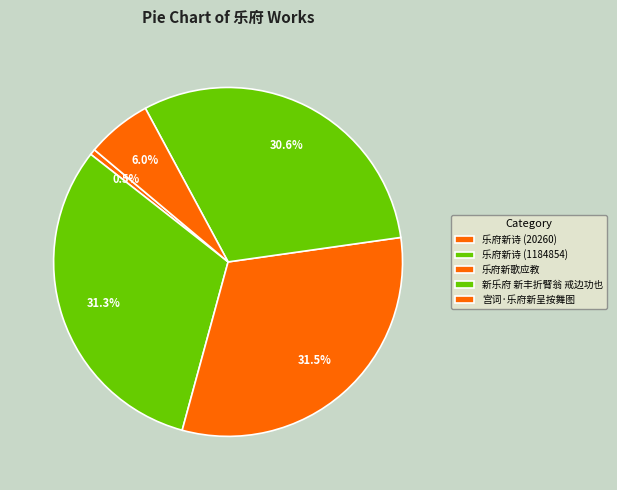

Which has a higher value, 乐府新诗 (1184854) or 新乐府 新丰折臂翁 戒边功也?

乐府新诗 (1184854)